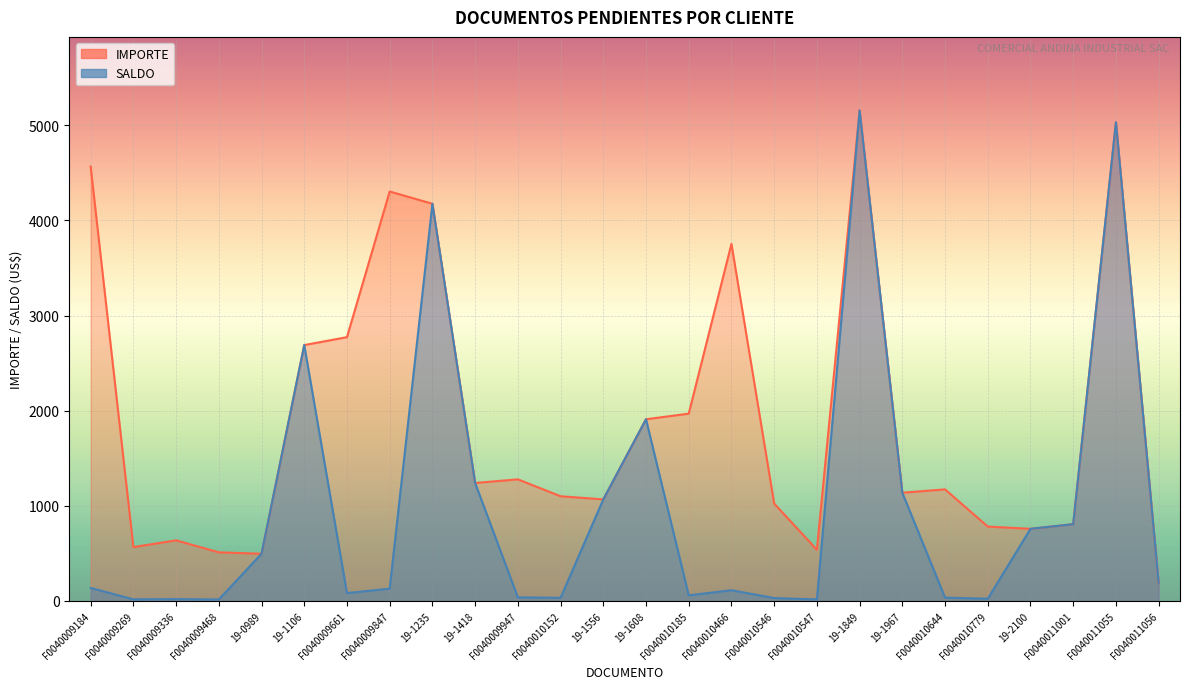

True or false: SALDO has a value of 185.3 at F0040009184.

False